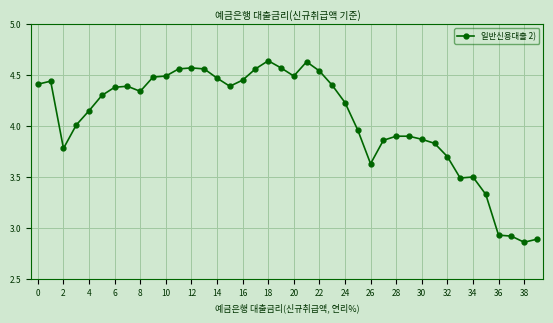

Is this an area chart (filled region under the line)?

No